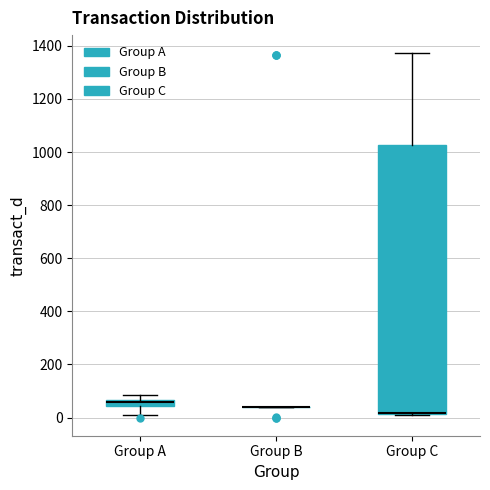

Which box is the tallest, from its lower edge to its upper edge?

Group C